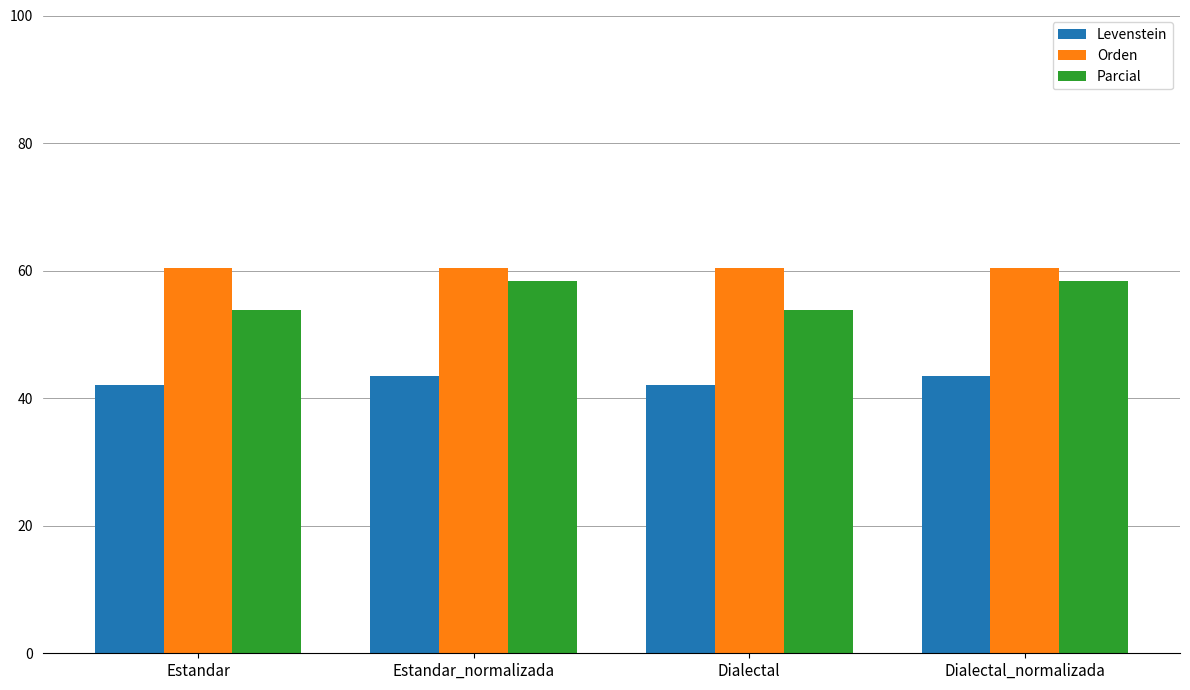

The Orden series shows 39.7 at Estandar. True or false?

False